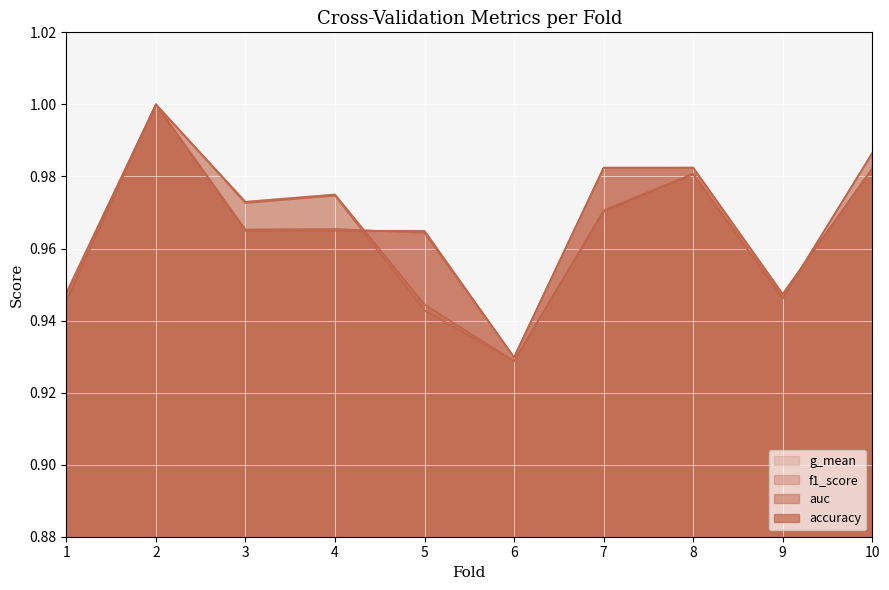

Reading right to left, what are all the values shown in this chart?

accuracy: 10=1.0	9=0.9	8=1.0	7=1.0	6=0.9	5=1.0	4=1.0	3=1.0	2=1.0	1=0.9
auc: 10=1.0	9=0.9	8=1.0	7=1.0	6=0.9	5=0.9	4=1.0	3=1.0	2=1.0	1=0.9
f1_score: 10=1.0	9=0.9	8=1.0	7=1.0	6=0.9	5=1.0	4=1.0	3=1.0	2=1.0	1=0.9
g_mean: 10=1.0	9=0.9	8=1.0	7=1.0	6=0.9	5=0.9	4=1.0	3=1.0	2=1.0	1=0.9